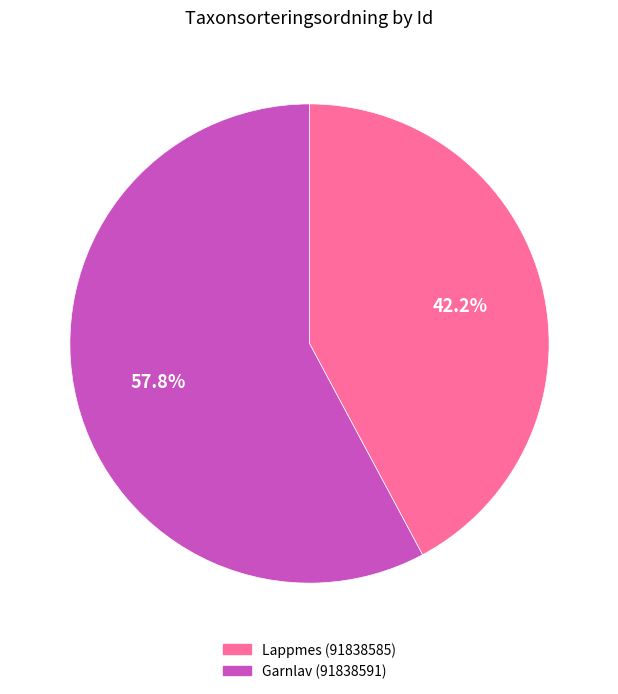

The Lappmes (91838585) slice represents 42% of the pie. True or false?

True